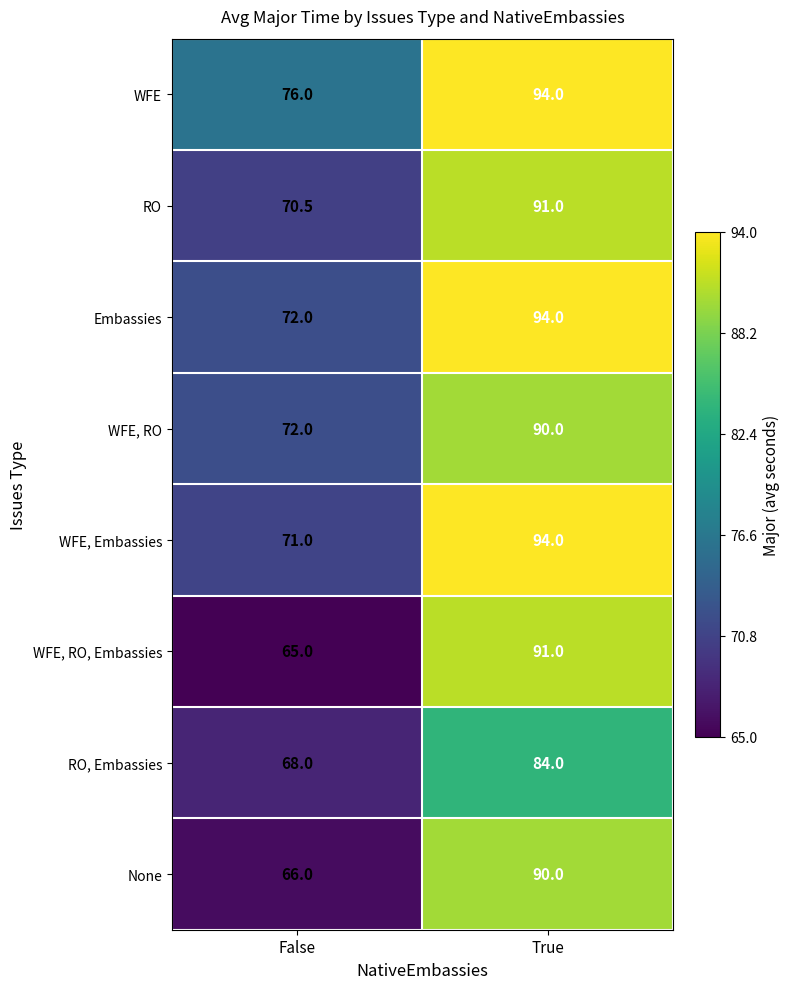

Reading left to right, what are all the values shown in this chart?

WFE: False=76.0	True=94.0
RO: False=70.5	True=91.0
Embassies: False=72.0	True=94.0
WFE, RO: False=72.0	True=90.0
WFE, Embassies: False=71.0	True=94.0
WFE, RO, Embassies: False=65.0	True=91.0
RO, Embassies: False=68.0	True=84.0
None: False=66.0	True=90.0